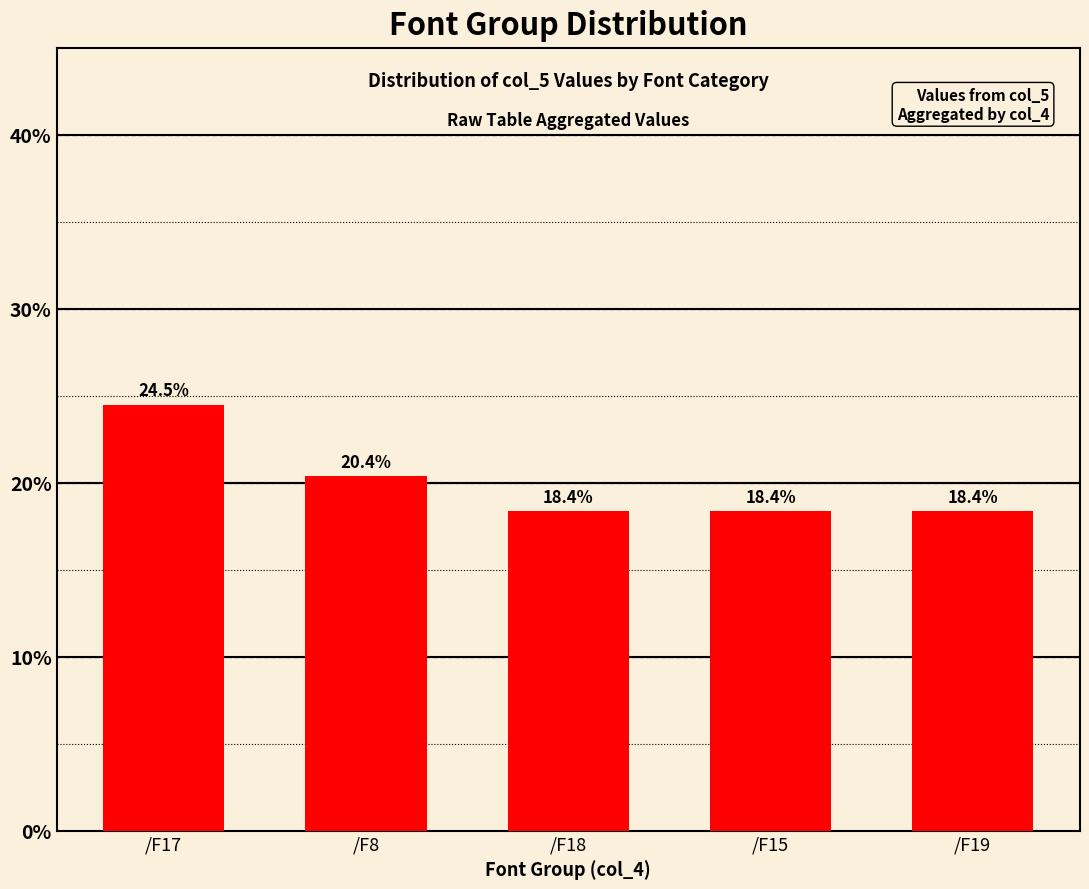

The value at /F15 is 11.9. True or false?

False